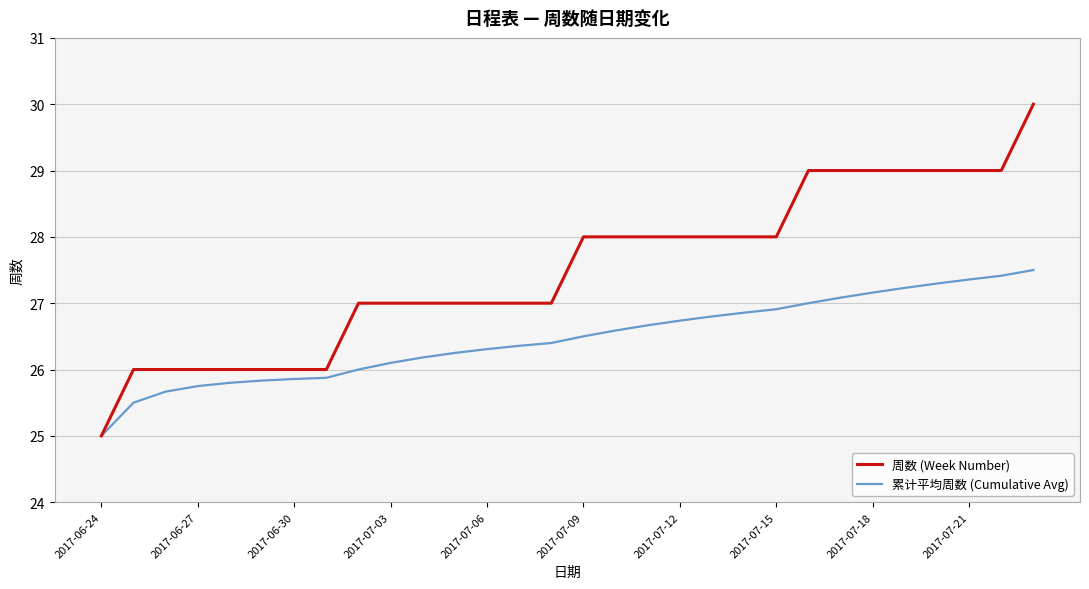

Rank the series by their average value, from lowest to highest.

累计平均周数 (Cumulative Avg), 周数 (Week Number)